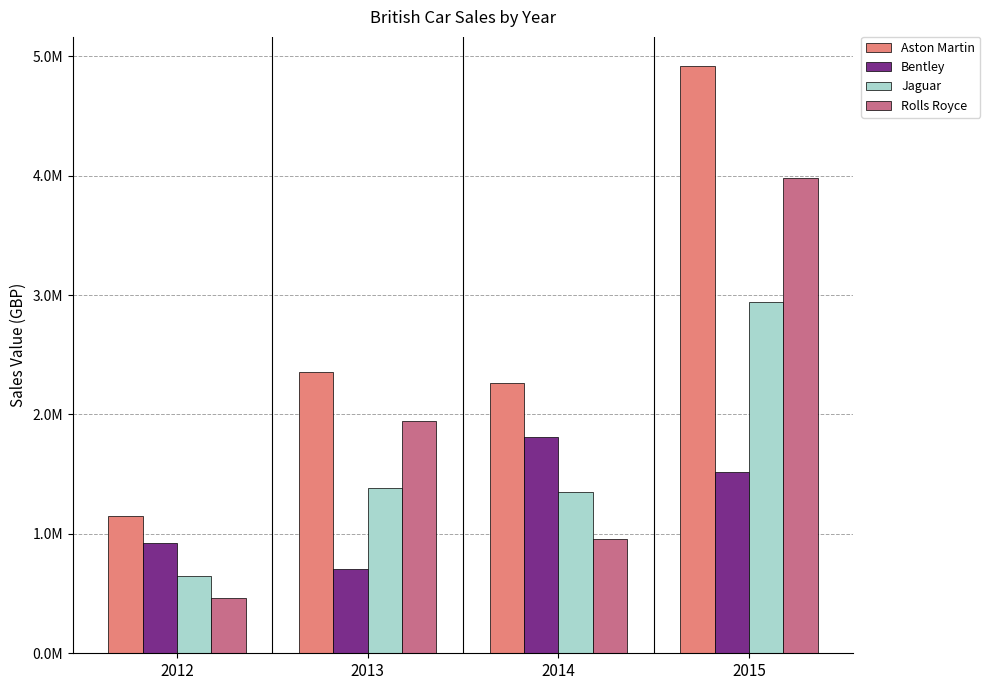

Which series has the largest total across all categories?

Aston Martin